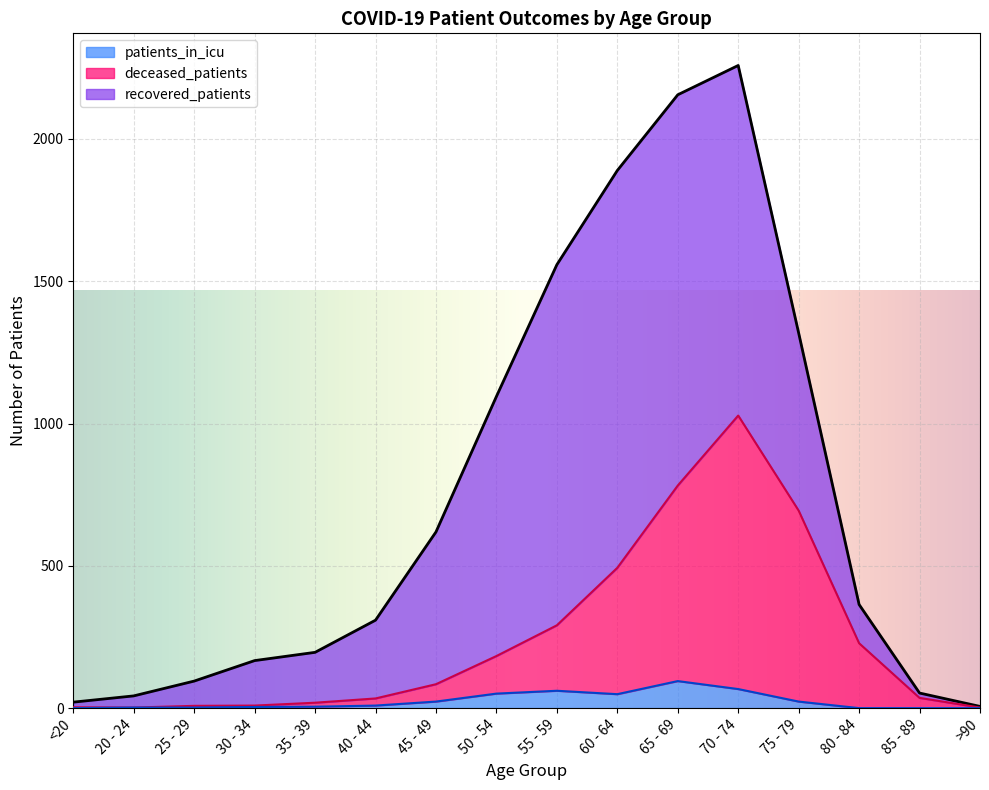

Count the number of categories in the chart.

16